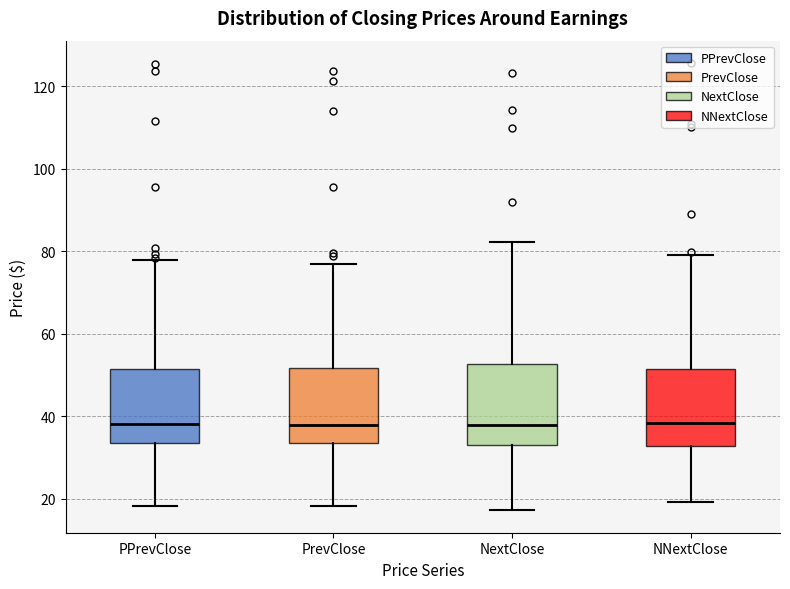

Reading left to right, transcribe this box plot: for each box, give where its median line is, the range the box spans, and where its two whiskers end, as read against the y-axis. The values are not printed on the chart, so give them approximately, as read against the axis.

PPrevClose: median 38, box 34 to 52, whiskers 18 to 78
PrevClose: median 38, box 34 to 52, whiskers 18 to 76
NextClose: median 38, box 32 to 52, whiskers 18 to 82
NNextClose: median 38, box 32 to 52, whiskers 20 to 80